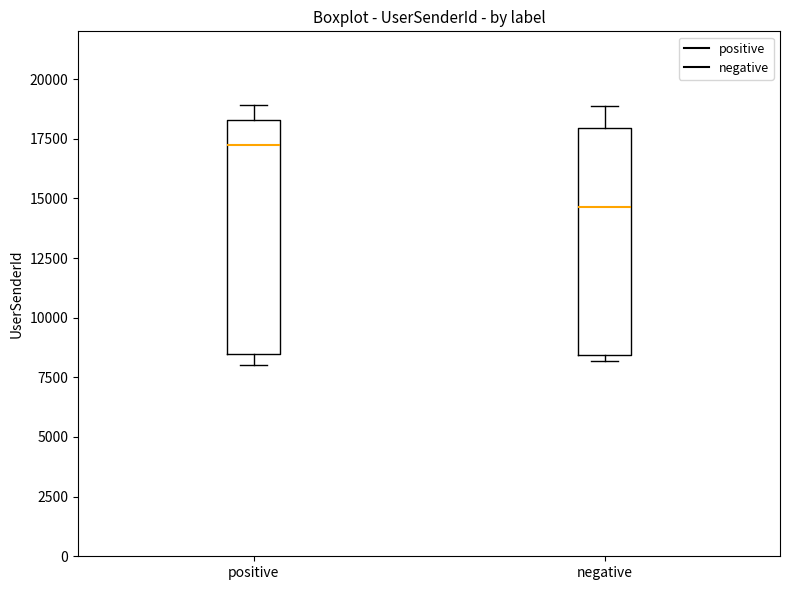

Reading left to right, transcribe this box plot: for each box, give where its median line is, the range the box spans, and where its two whiskers end, as read against the y-axis. The values are not printed on the chart, so give them approximately, as read against the axis.

positive: median 17000, box 8500 to 18500, whiskers 8000 to 19000
negative: median 14500, box 8500 to 18000, whiskers 8000 to 19000